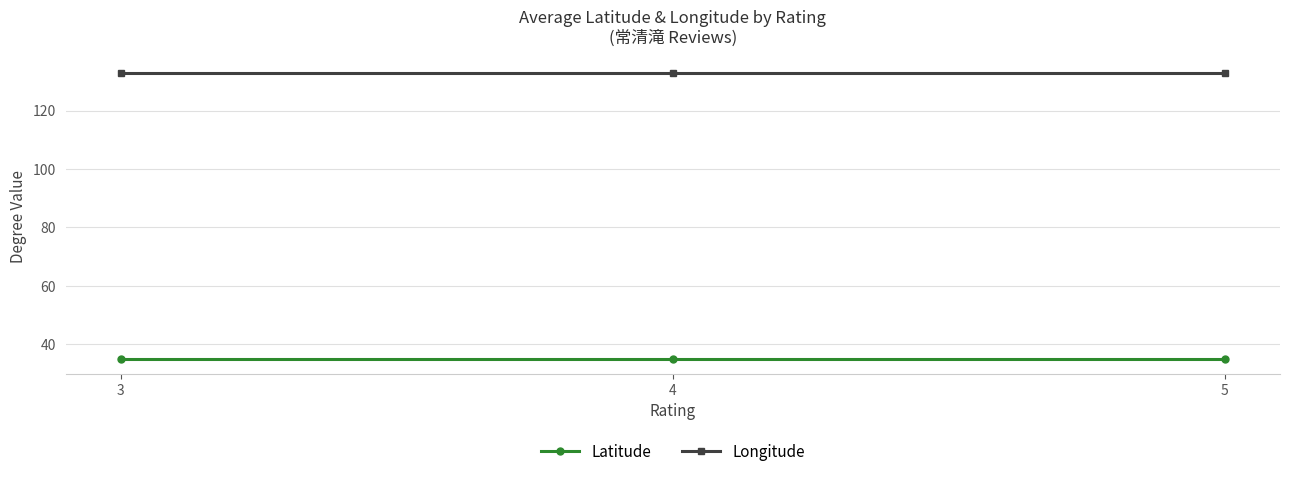

Which series has the largest total across all categories?

Longitude